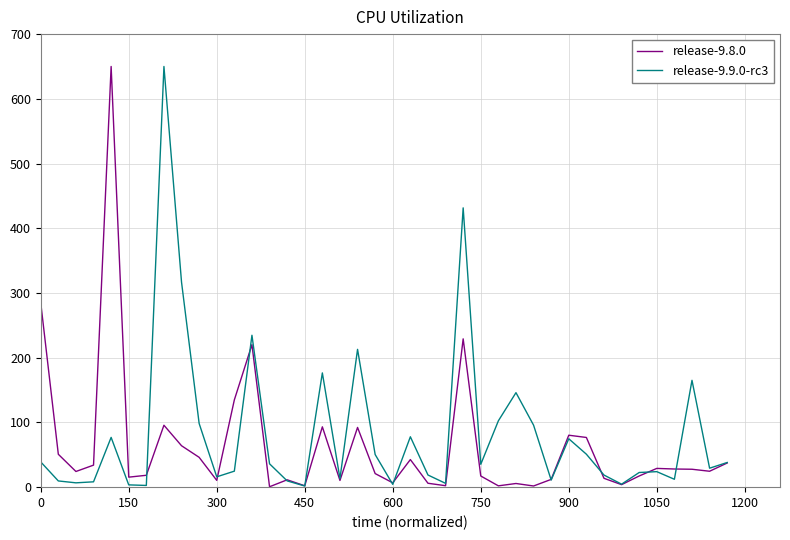

Does the chart display data point markers on the line(s)?

No